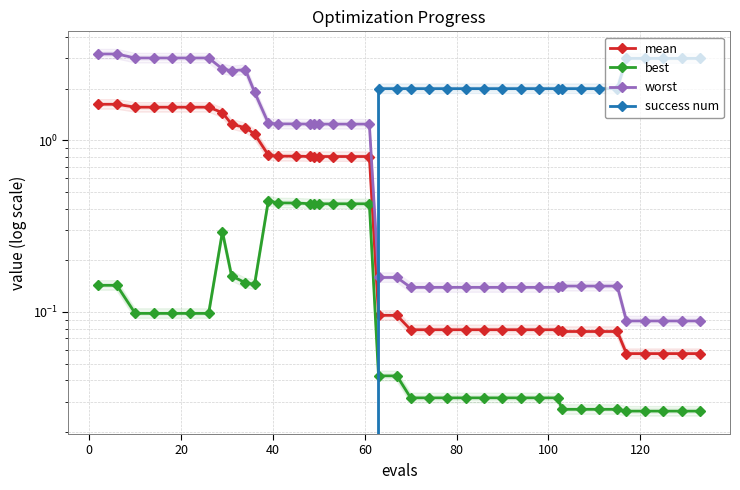

What is the difference between the second highest and second lowest values in the best series?

0.4